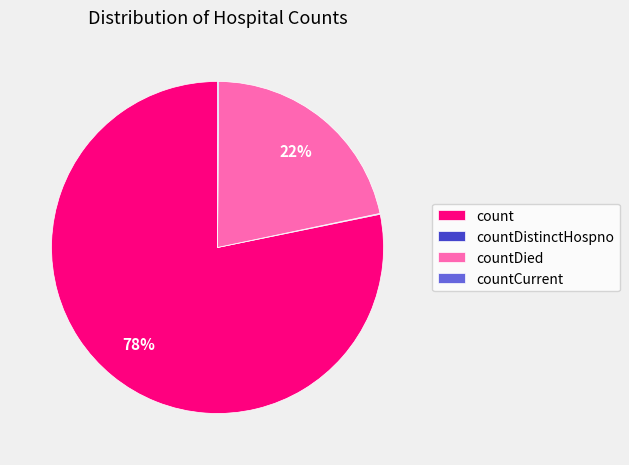

What is the majority slice?

count